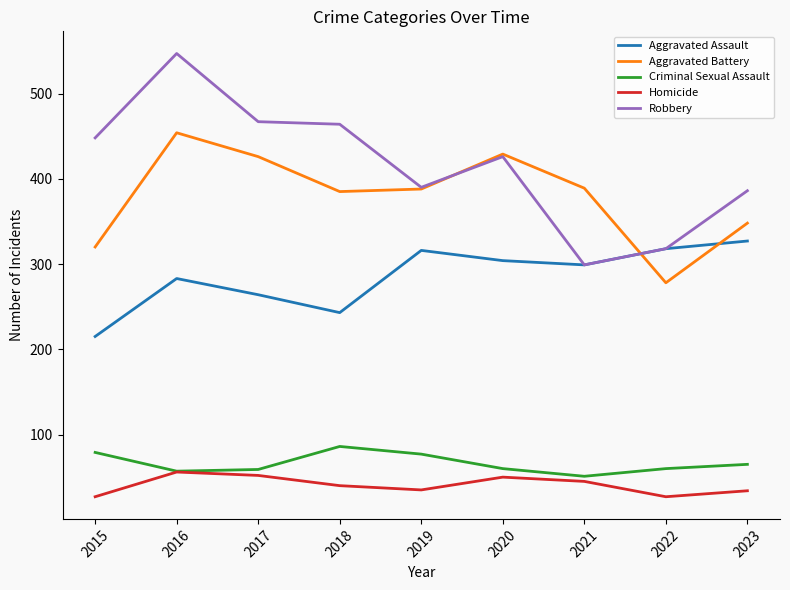

The value of Criminal Sexual Assault at 2021 is 51. True or false?

True